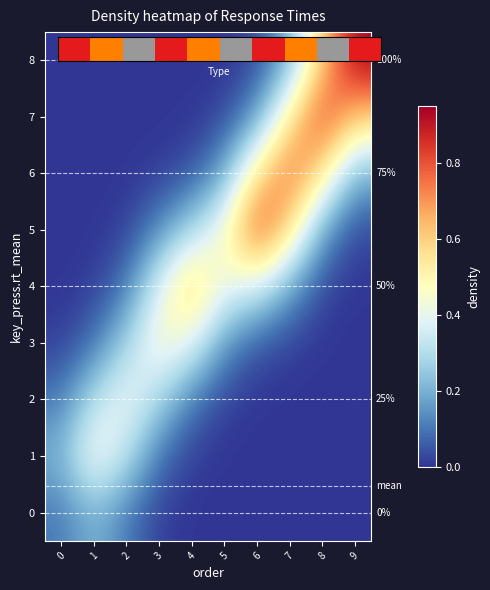

How many categories are shown in the chart?

10